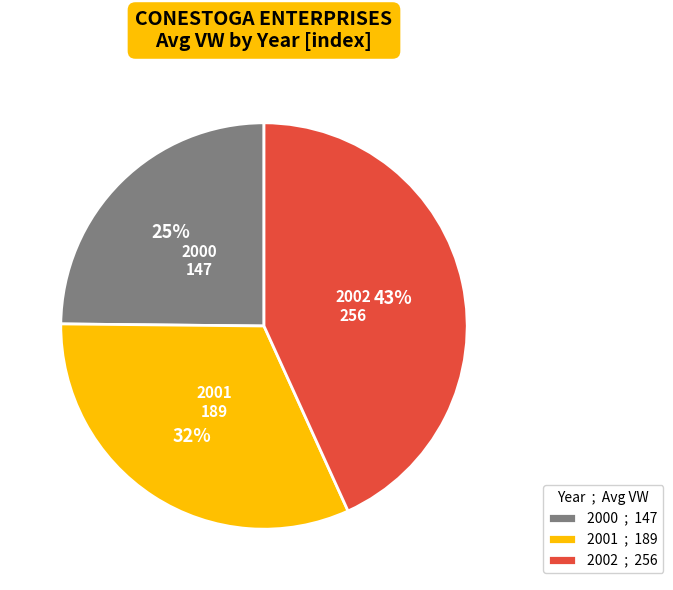

Does any single category account for the majority?

No